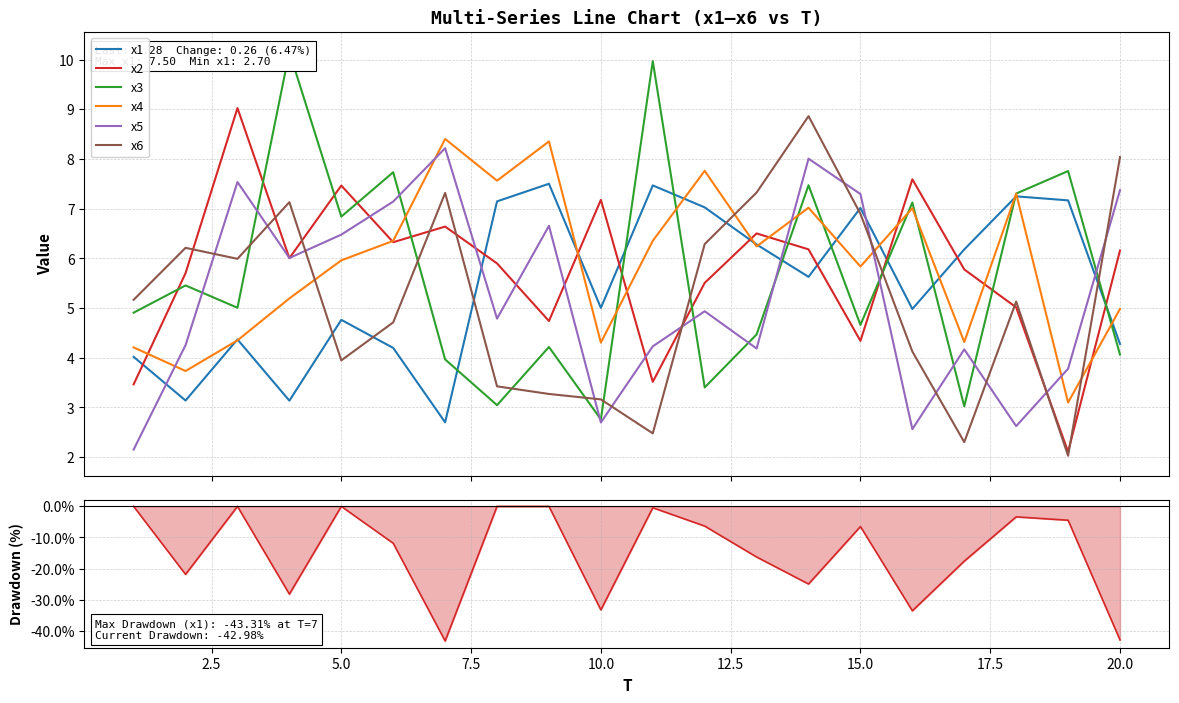

Does the chart display data point markers on the line(s)?

No